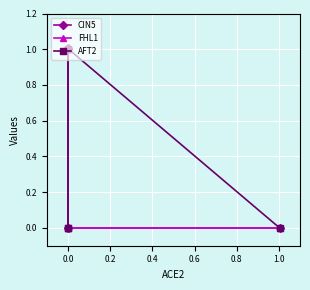

What are all the series names shown in the legend?

CIN5, FHL1, AFT2